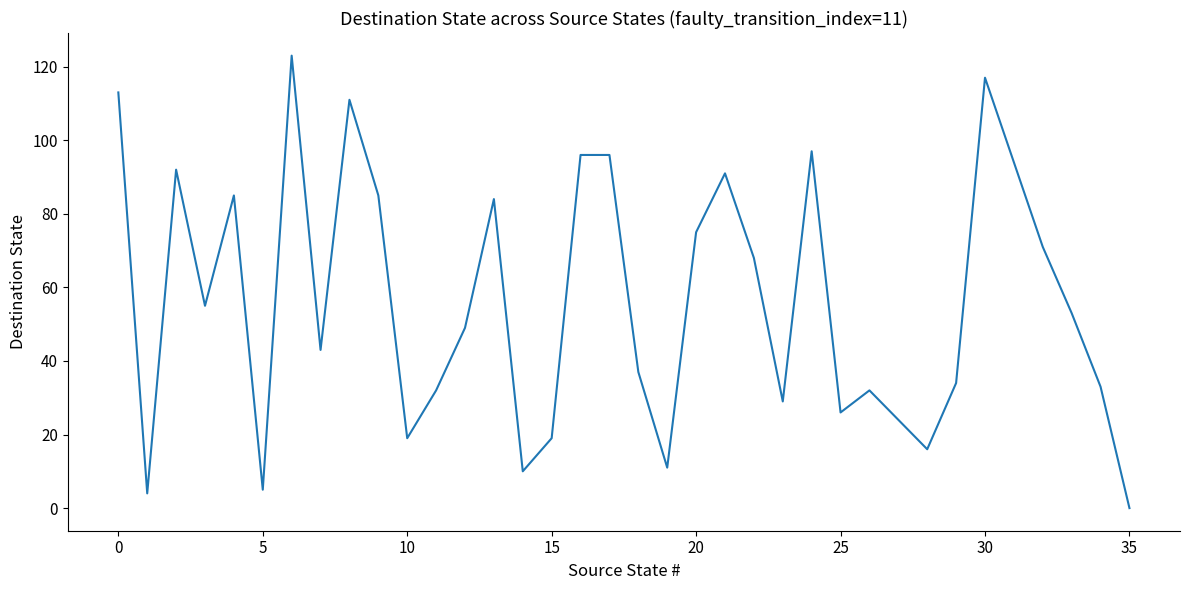

Does the chart display data point markers on the line(s)?

No